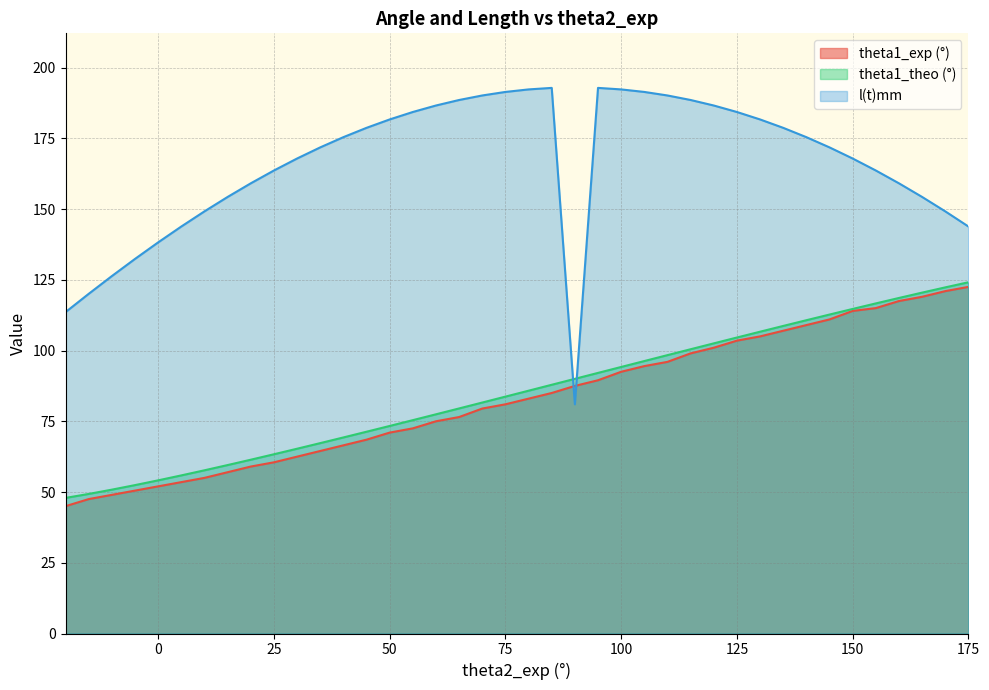

What are all the series names shown in the legend?

theta1_exp (°), theta1_theo (°), l(t)mm